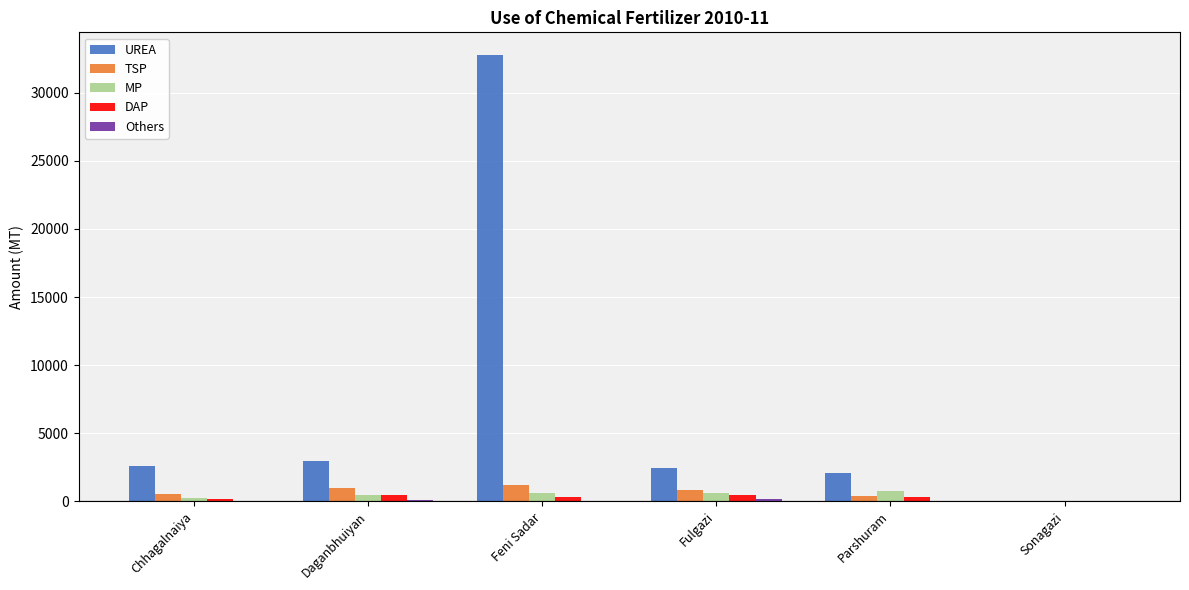

Which series has the largest total across all categories?

UREA